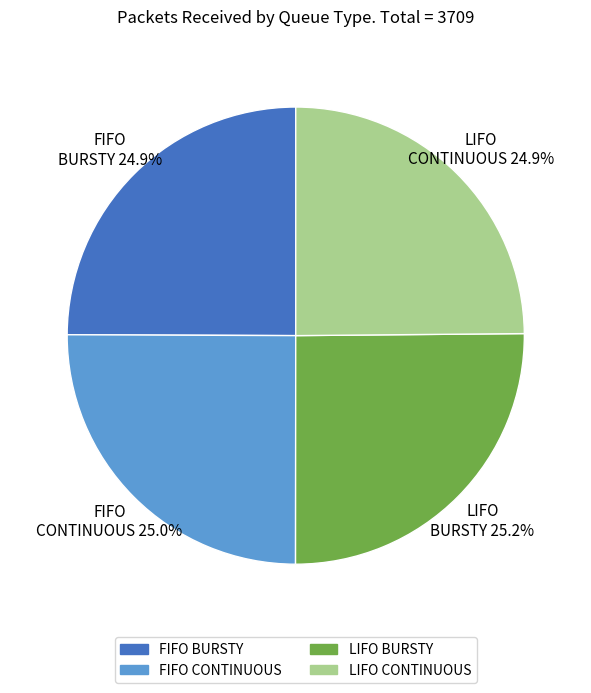

Combined, what portion of the pie is FIFO CONTINUOUS and LIFO BURSTY?

50.2%